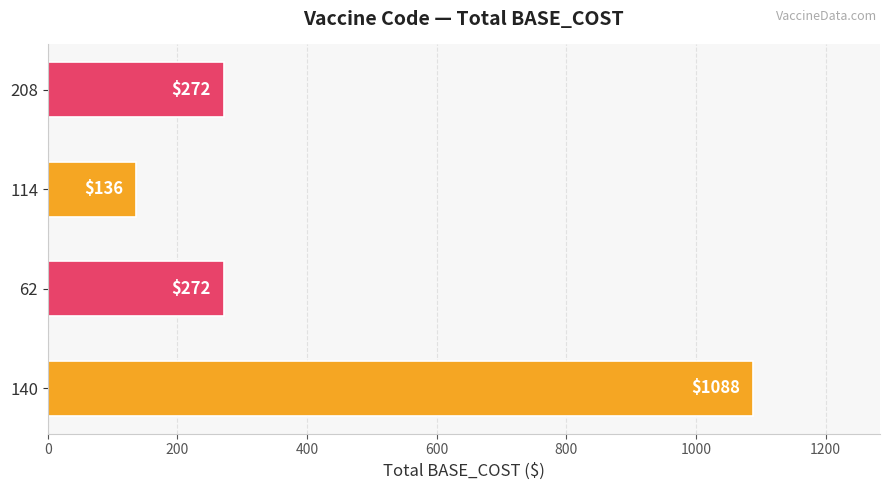

What is the smallest value displayed?

136